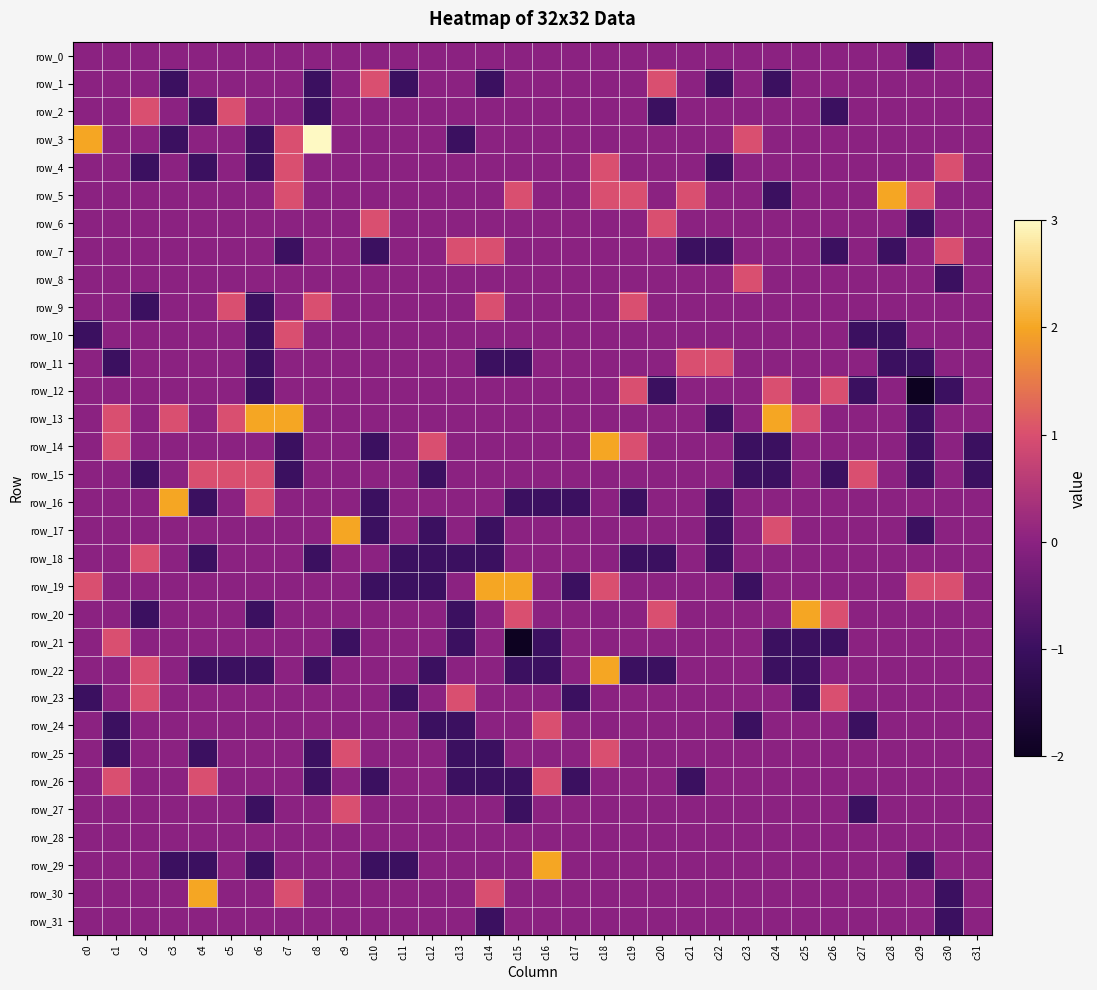

The row_24 series shows 0 at c7. True or false?

True